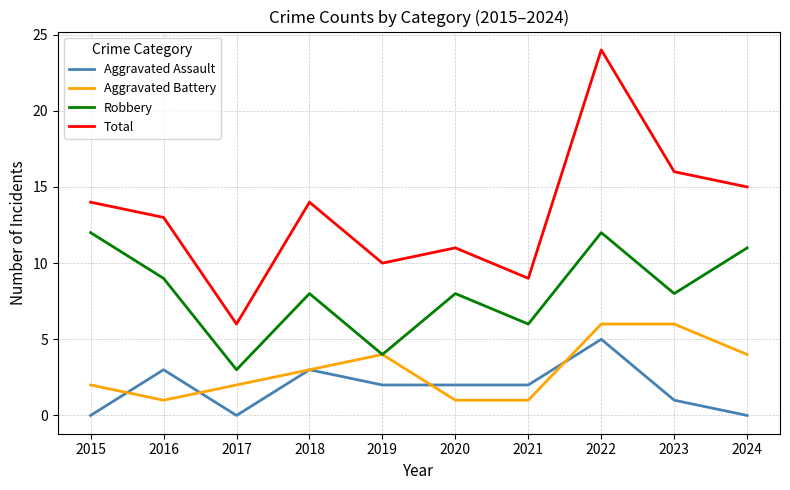

Which series changed the most between 2021 and 2023?

Total